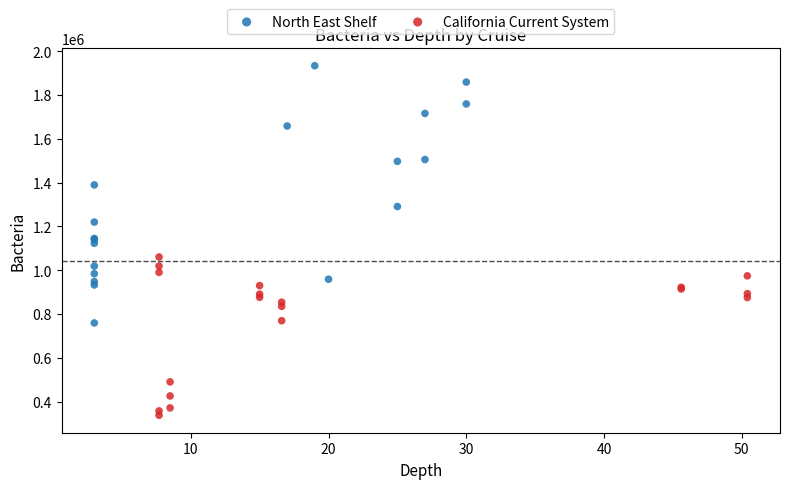

Which series contains the lowest Y value?

California Current System